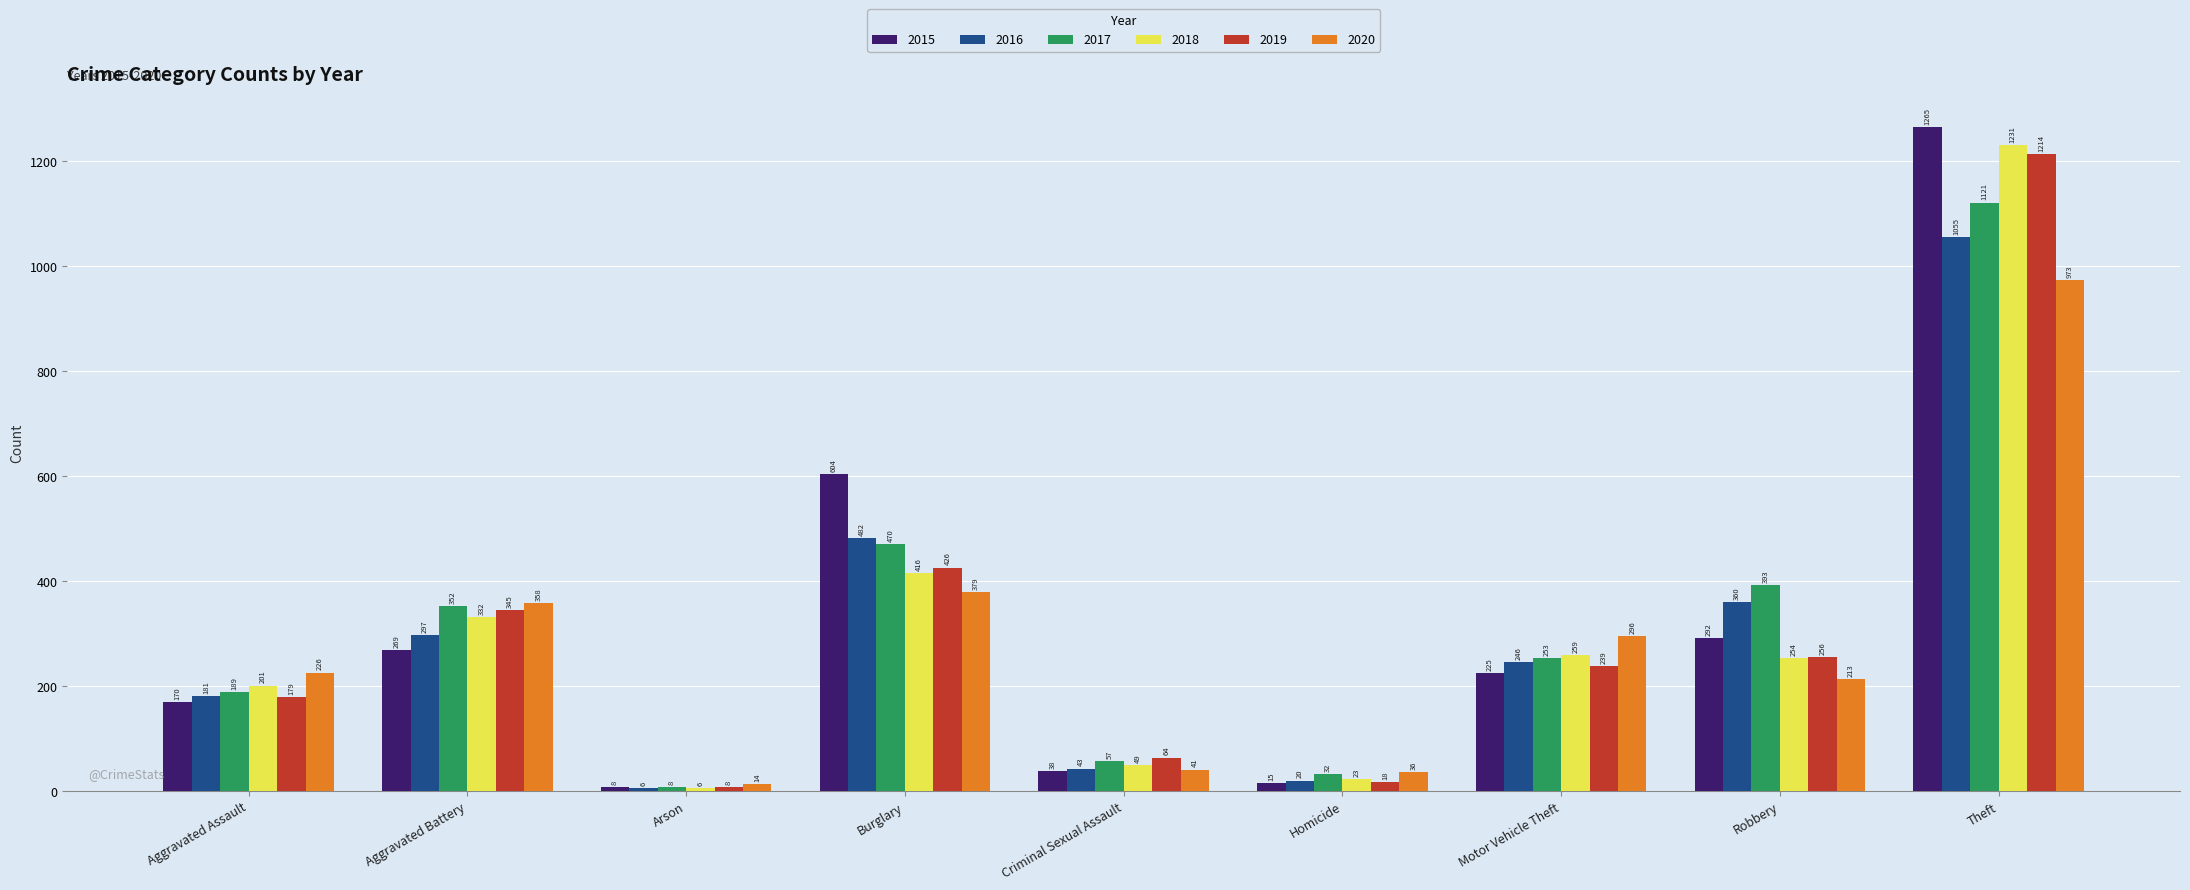

Is the value of 2016 at Criminal Sexual Assault greater than the value of 2018 at Aggravated Assault?

No